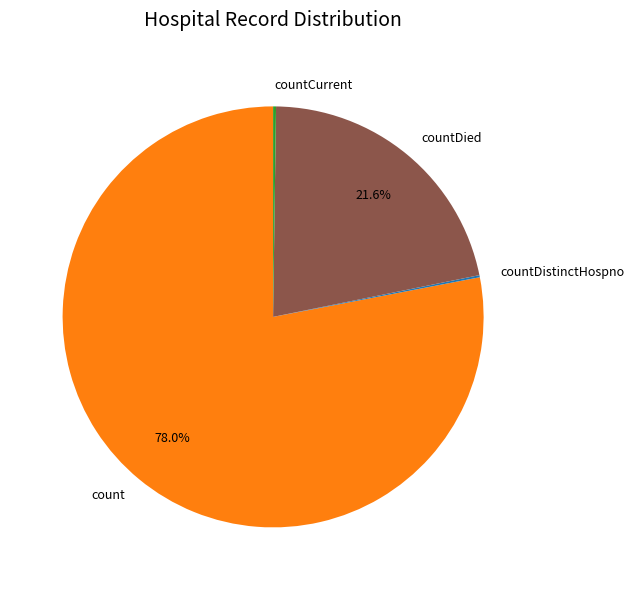

Is there any slice that represents more than half of the pie?

Yes